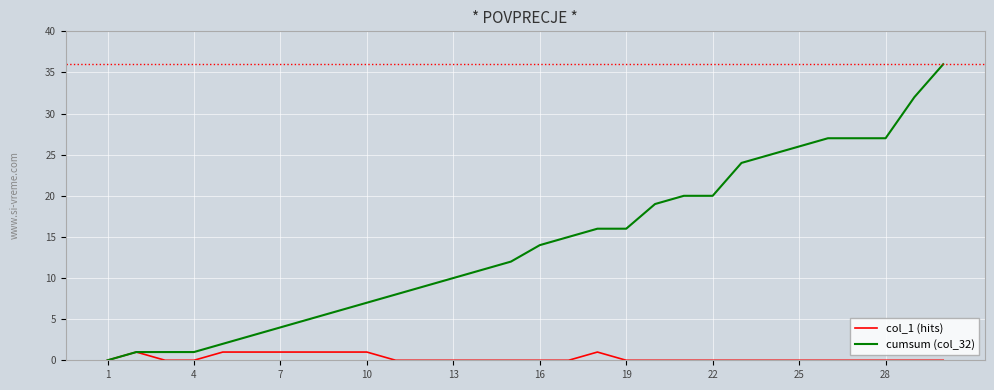

Which series has the largest total across all categories?

cumsum (col_32)